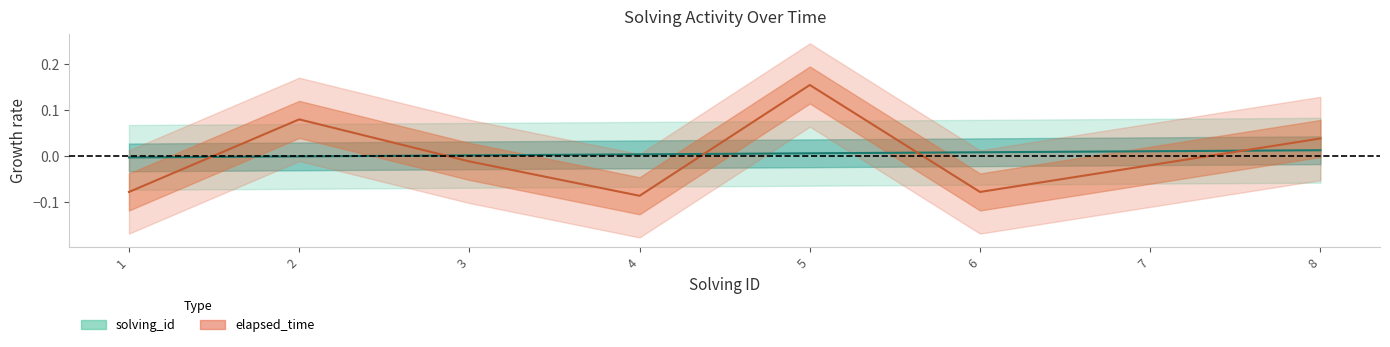

True or false: solving_id has more than 2 points higher than both neighbors.

False